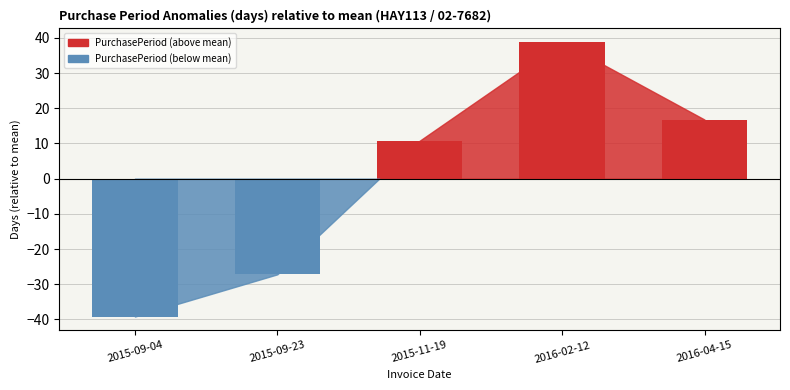

What is the label of the 4th bar from the left?

2016-02-12